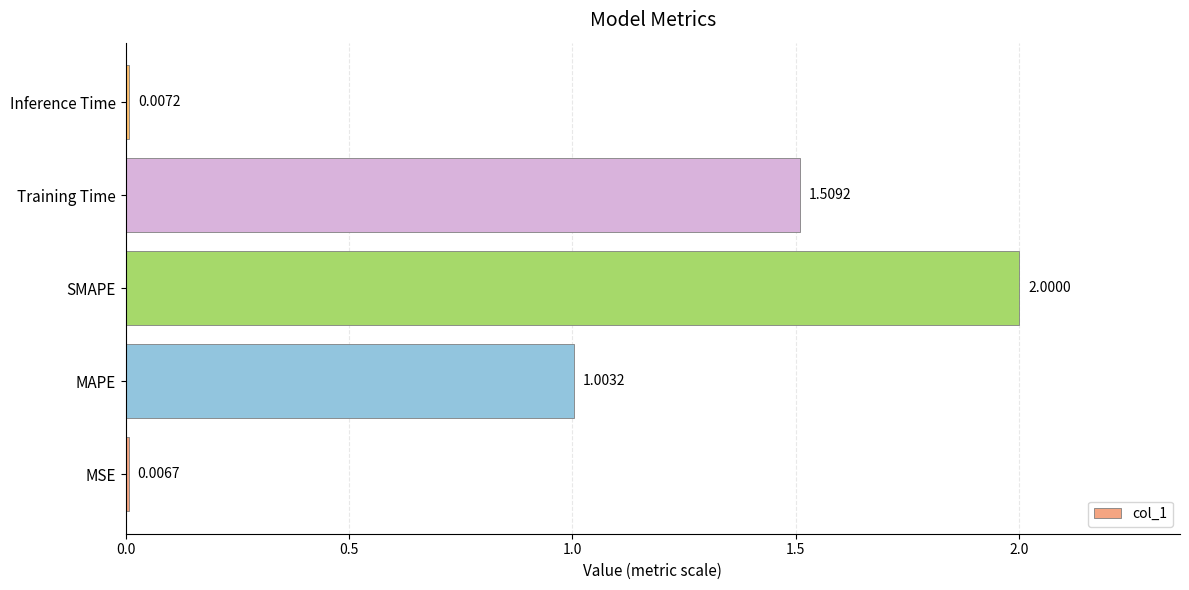

What is the change in value from SMAPE to Training Time?

-0.5